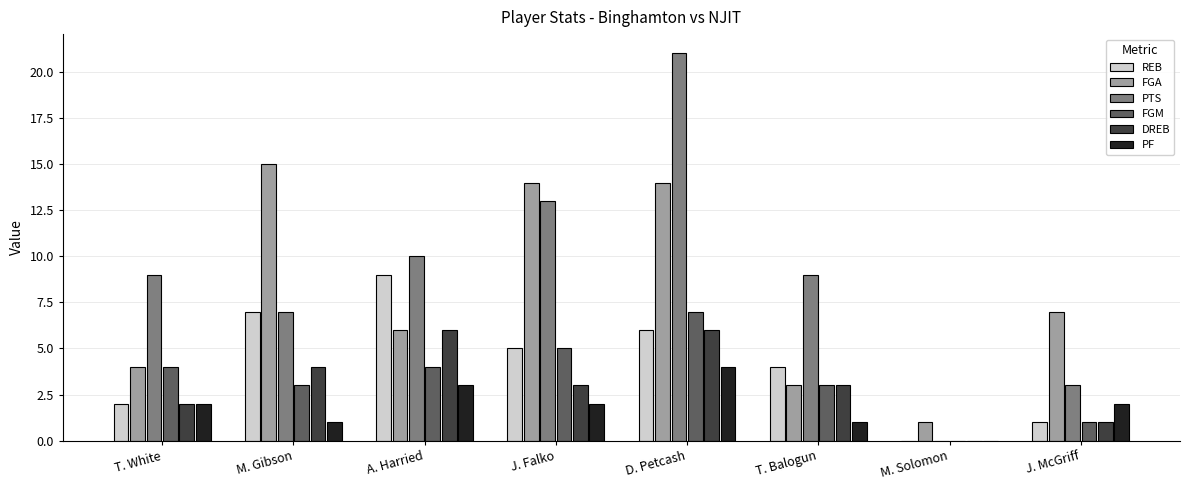

Reading left to right, list all the values displayed in this chart.

REB: 2	7	9	5	6	4	0	1
FGA: 4	15	6	14	14	3	1	7
PTS: 9	7	10	13	21	9	0	3
FGM: 4	3	4	5	7	3	0	1
DREB: 2	4	6	3	6	3	0	1
PF: 2	1	3	2	4	1	0	2